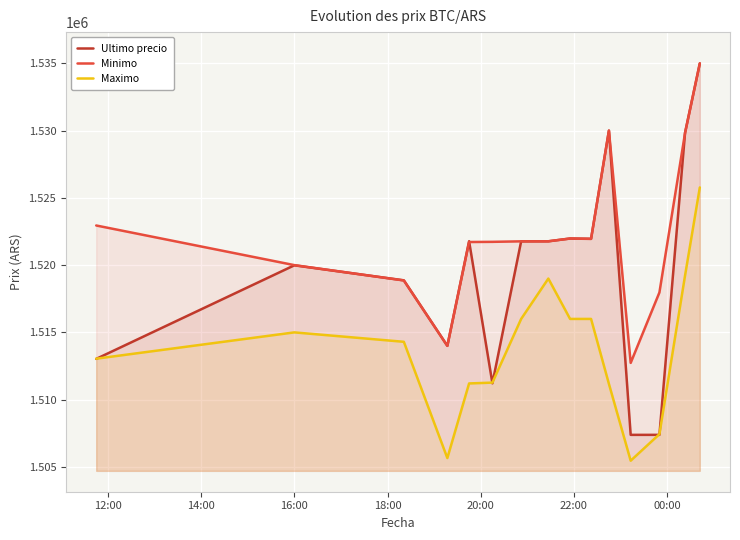

At how many categories does at least one series exceed 1524877?

3